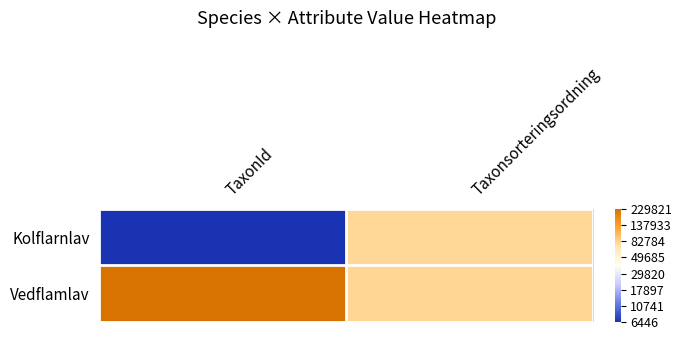

Which series has the largest total across all categories?

Vedflamlav